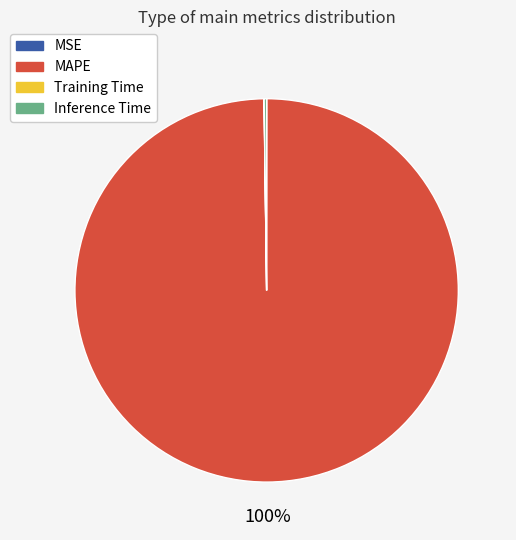

Which category accounts for the majority?

MAPE